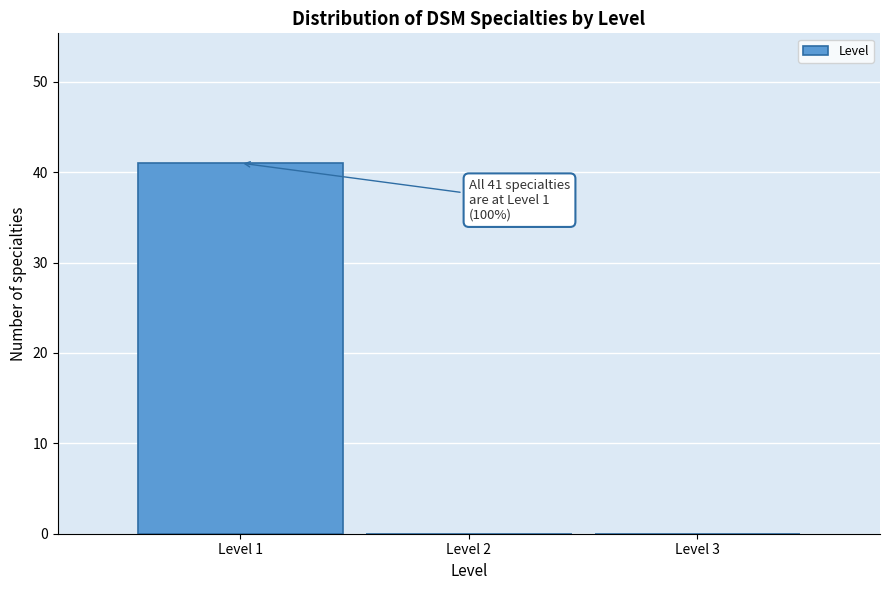

Which range on the x-axis has the tallest bar?

0.5 to 1.5